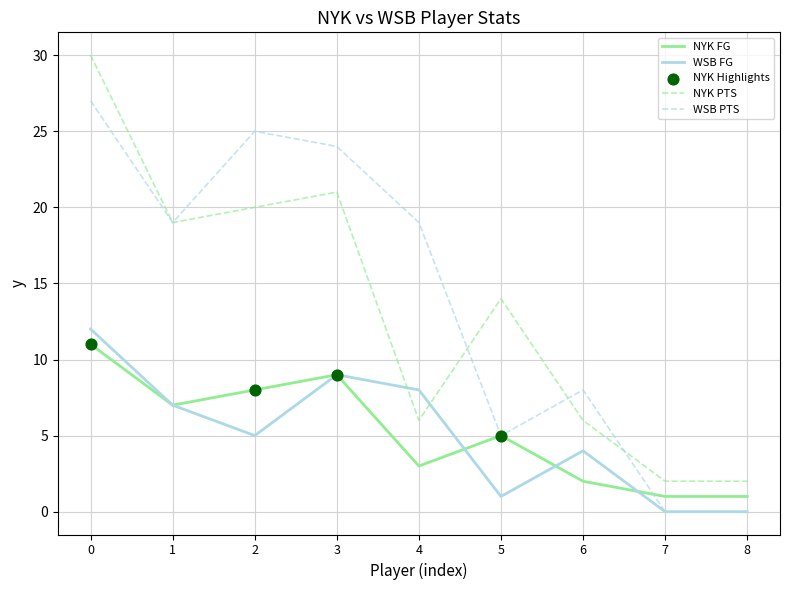

Is the value of WSB PTS at 4 greater than the value of WSB FG at 8?

Yes